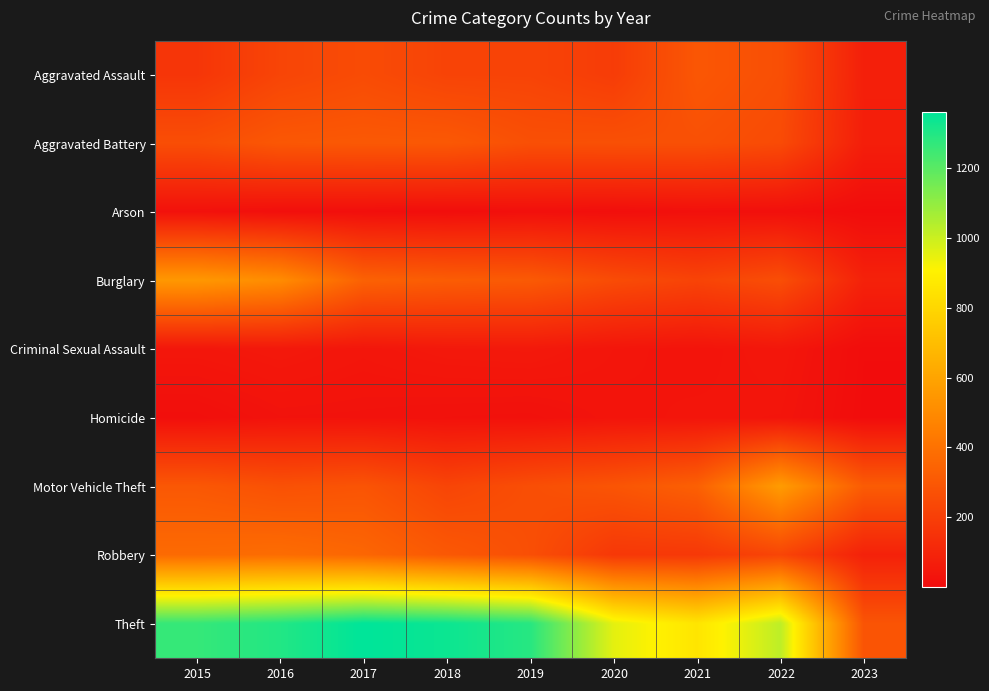

What is the greatest value displayed?

1359